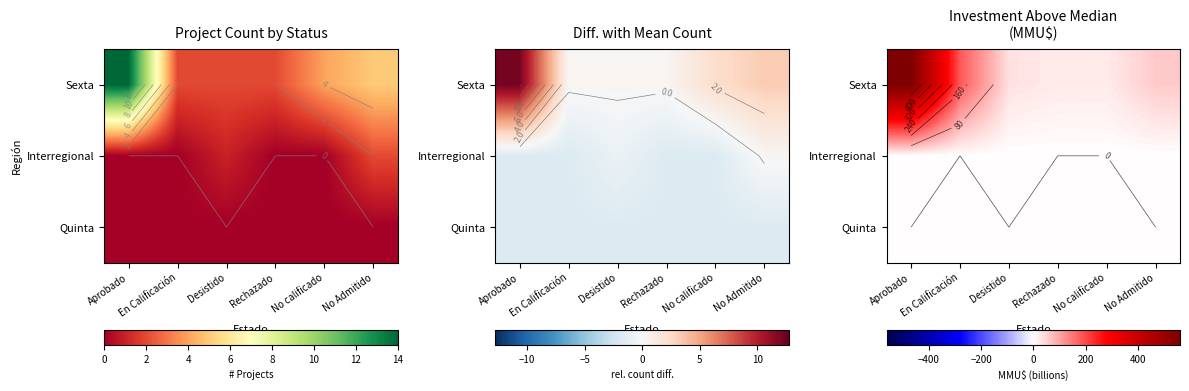

Is the value of Interregional at Desistido greater than the value of Sexta at Desistido?

No